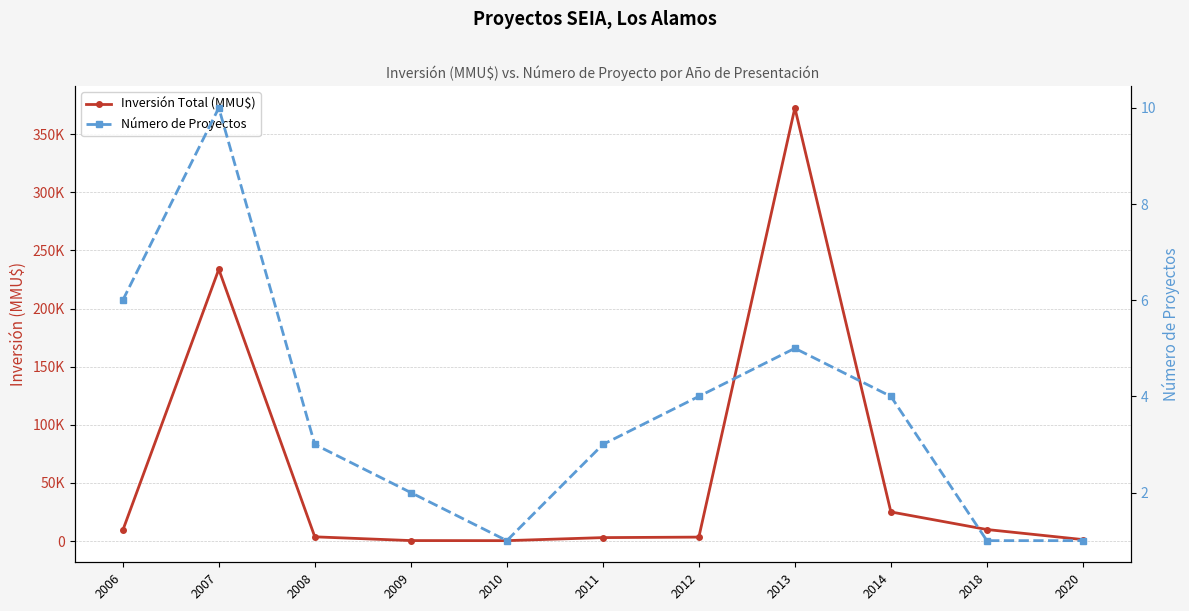

True or false: Inversión Total (MMU$) has a value of 1250 at 2020.

True